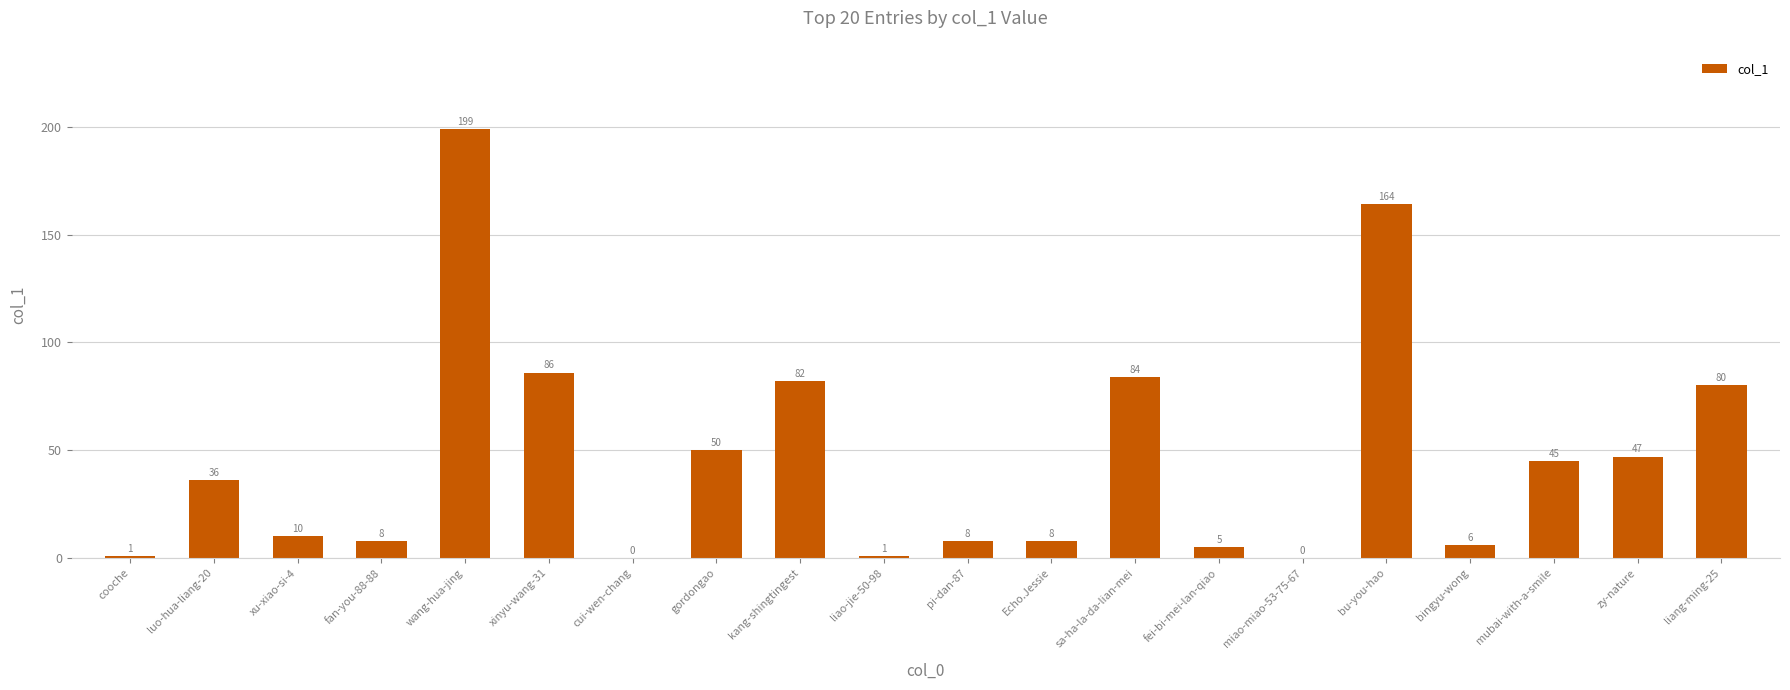

At which label is the value closest to 99?

xinyu-wang-31